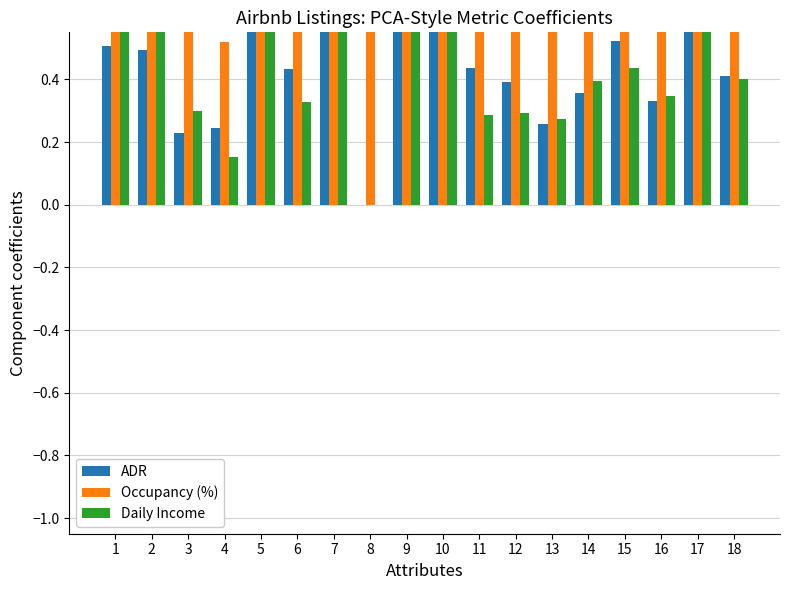

Which series changed the most between 12 and 13?

Occupancy (%)